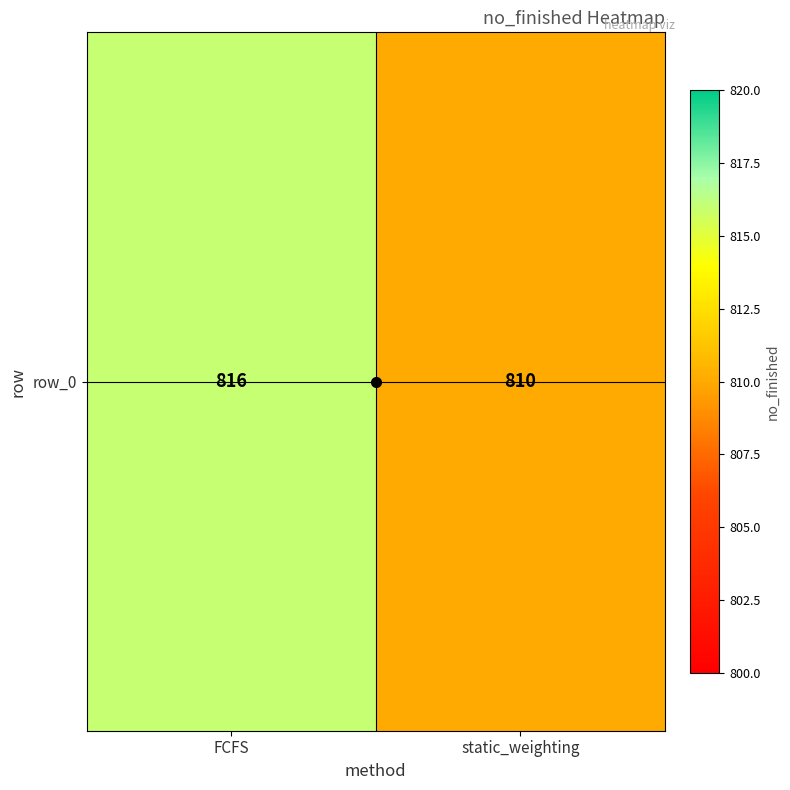

Is it true that the value at static_weighting is 1272?

False